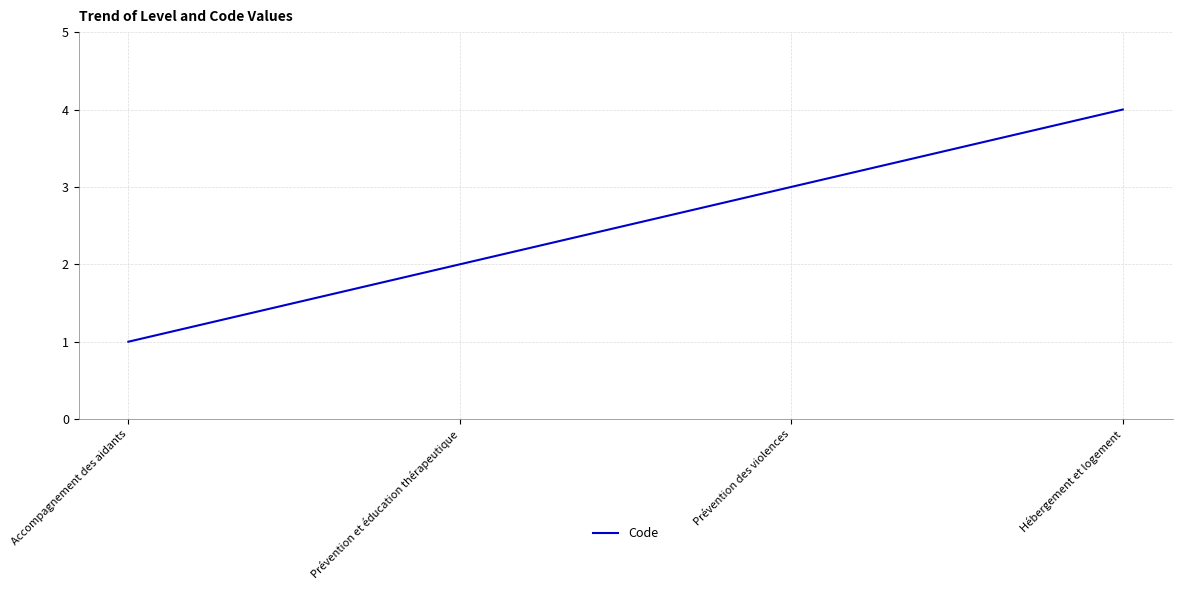

Rank the categories by value from lowest to highest.

Accompagnement des aidants, Prévention et éducation thérapeutique, Prévention des violences, Hébergement et logement